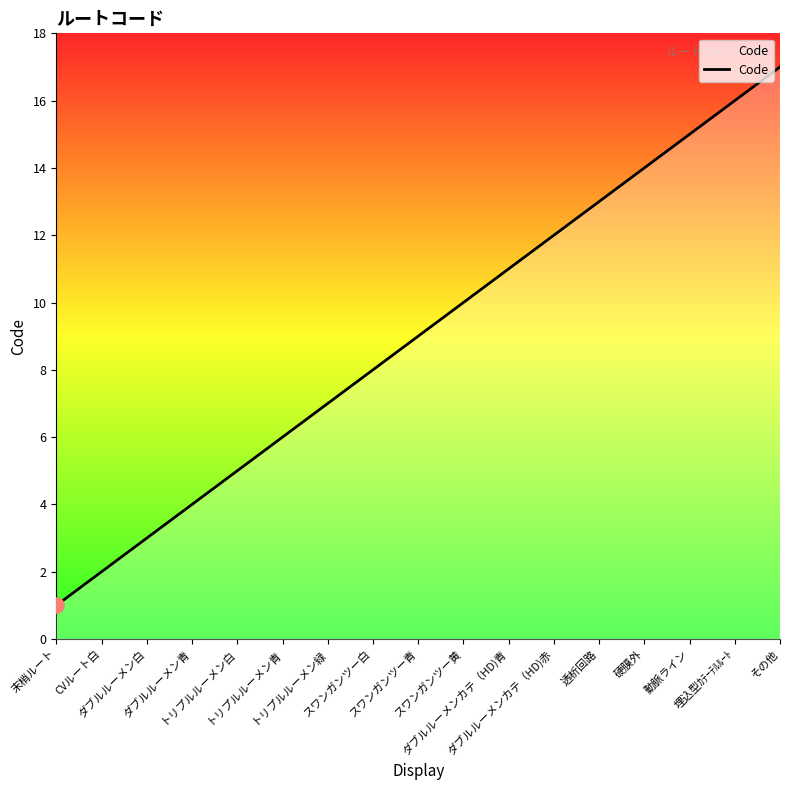

What is the change in value from ダブルルーメン青 to 硬膜外?

+10